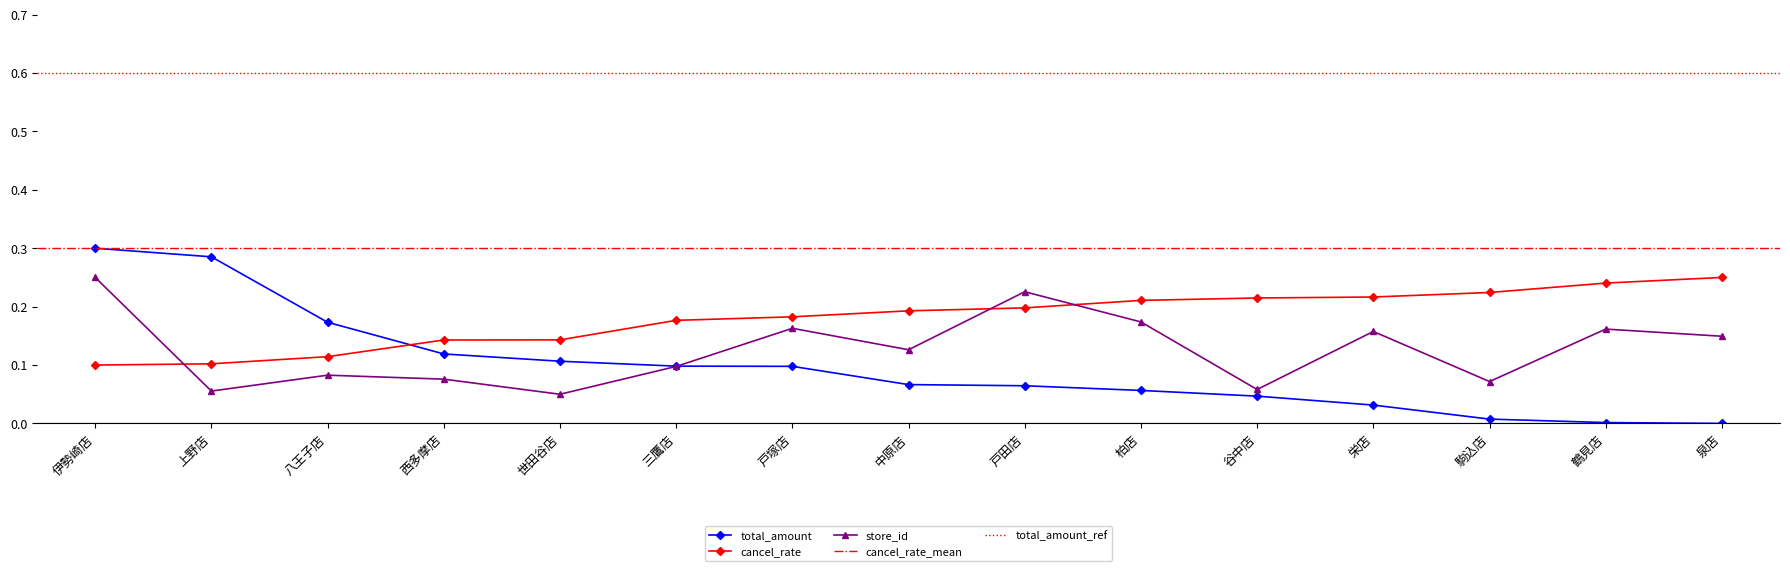

How many lines are shown in the chart?

3